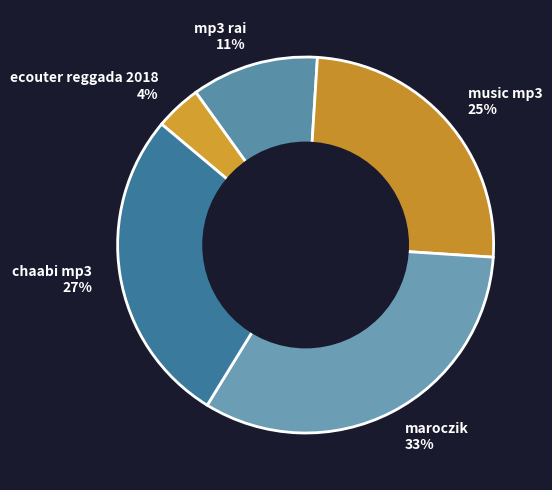

To the nearest percent, what portion does chaabi mp3 represent?

27%